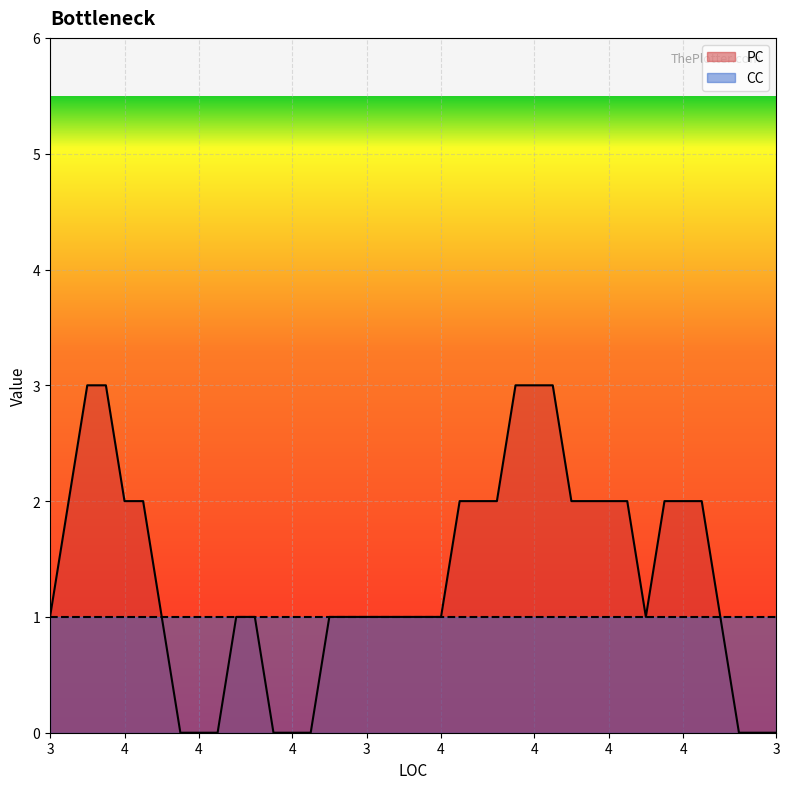

What are all the series names shown in the legend?

PC, CC